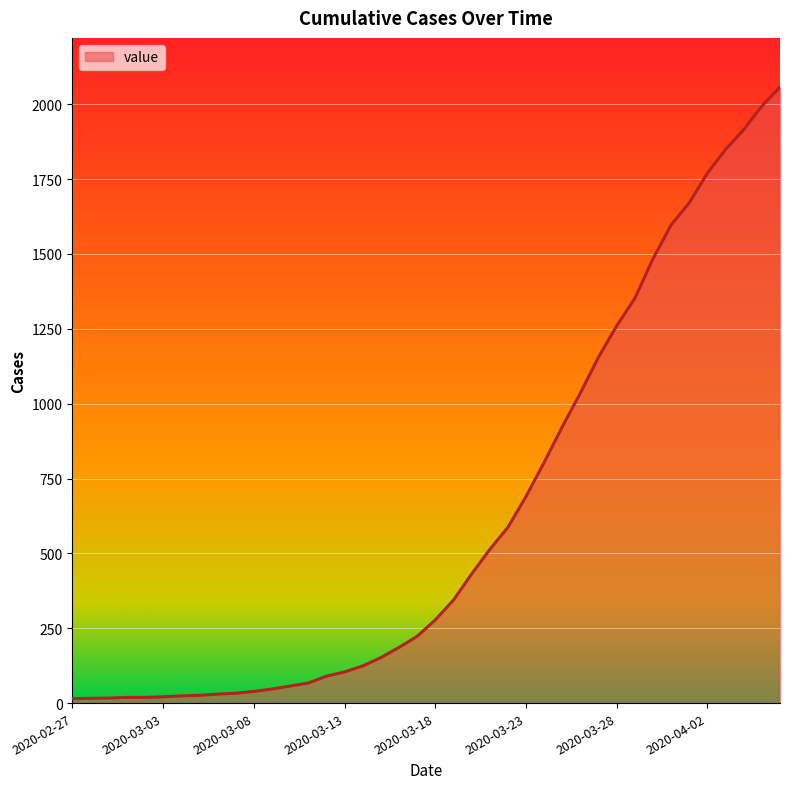

What is the maximum value shown in the chart?

2057